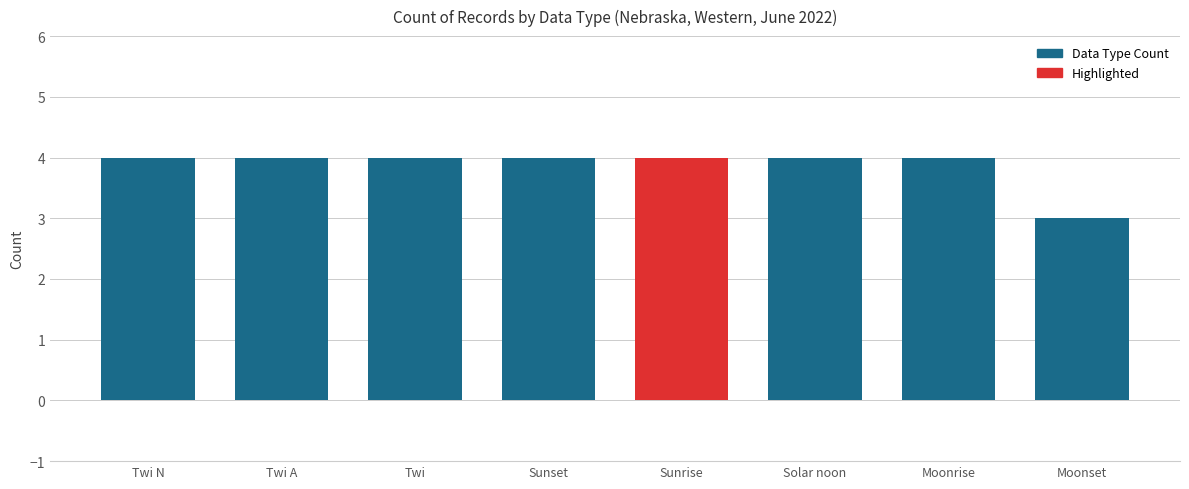

Are the bars grouped side by side (vs. stacked)?

No